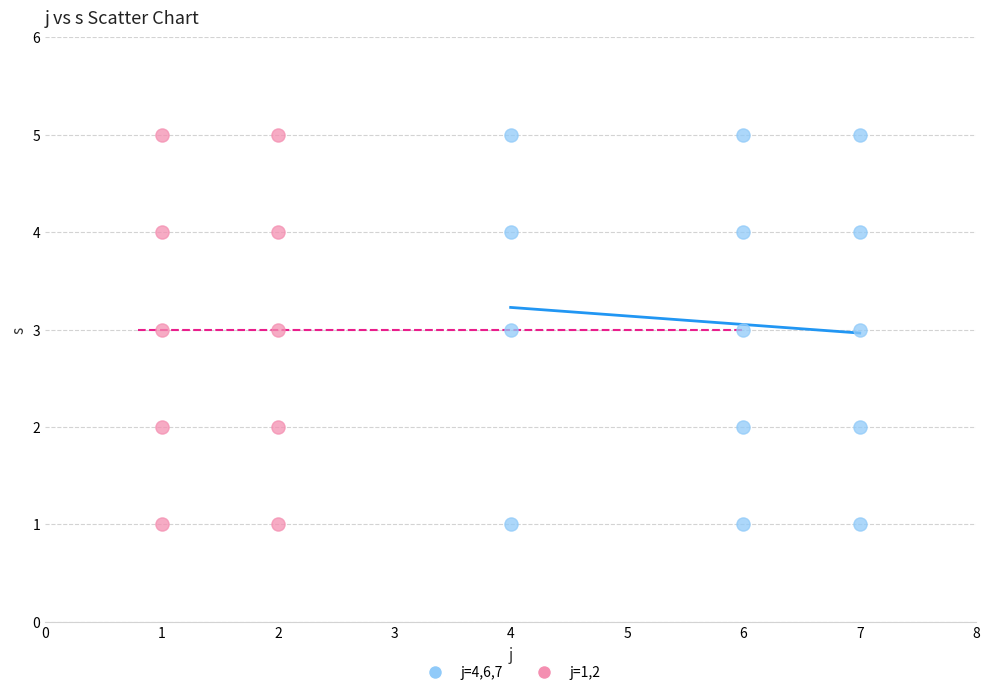

What are all the series names shown in the legend?

j=4,6,7, j=1,2